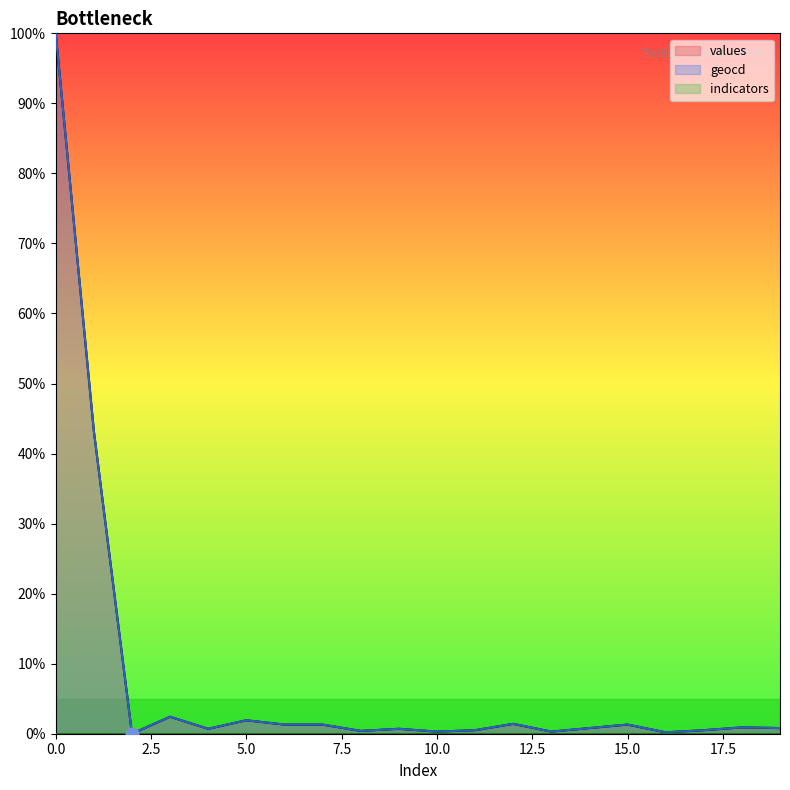

Is the value of geocd at 10 greater than the value of values at 6?

No